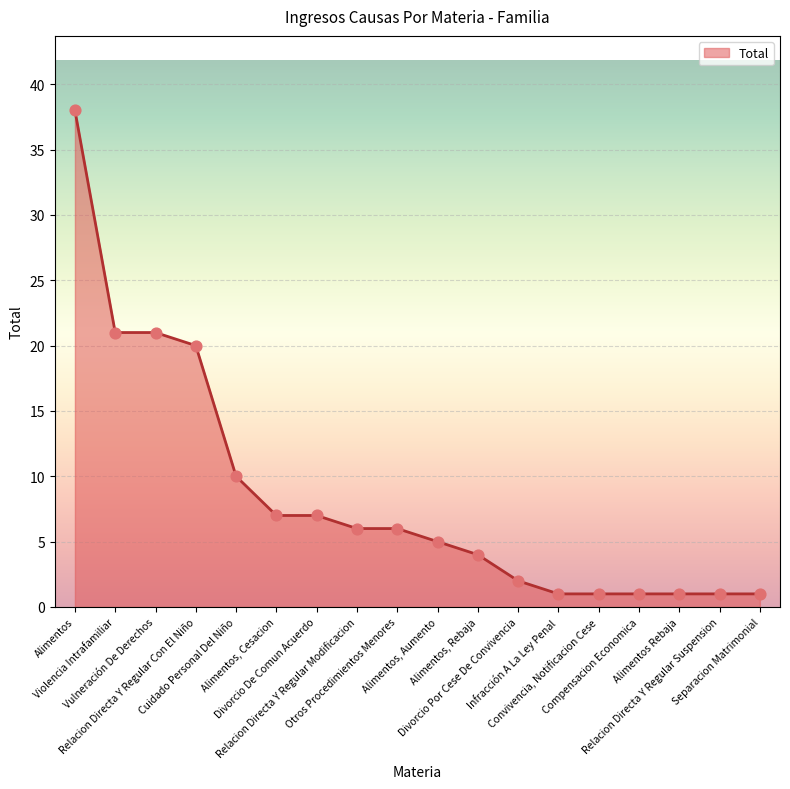

Between Alimentos, Aumento and Alimentos, Cesacion, which is larger?

Alimentos, Cesacion